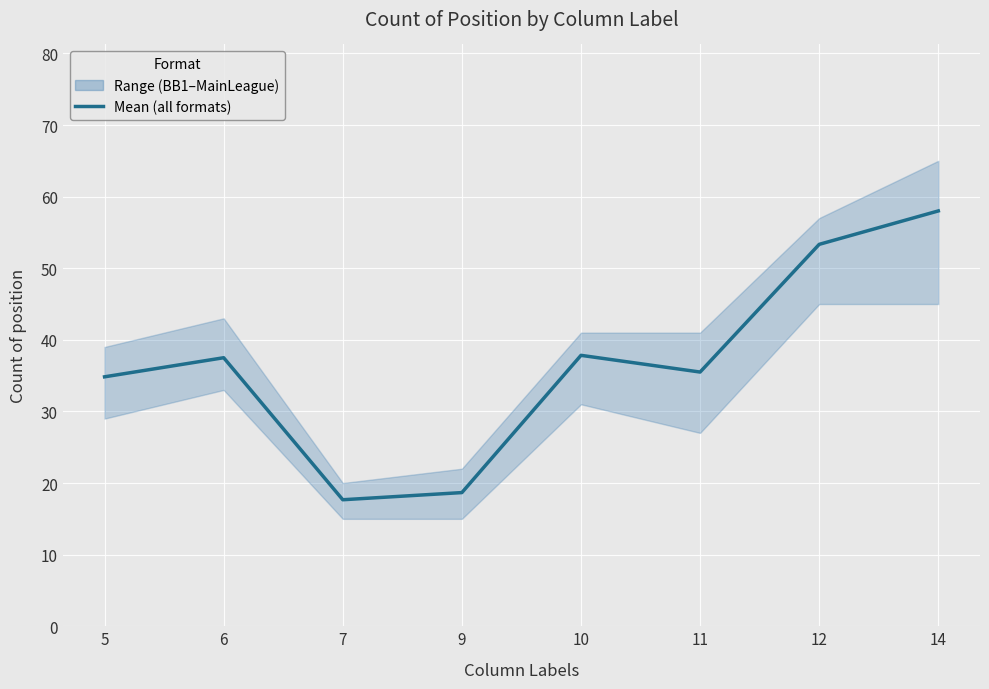

Which category has the highest value across all series?

14